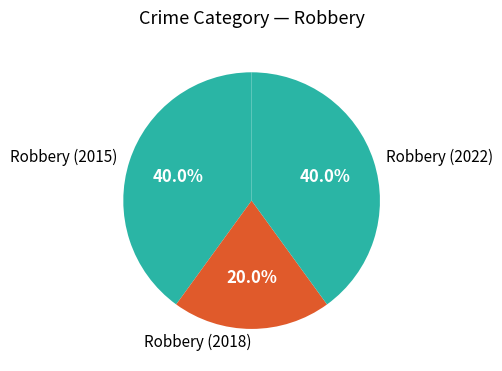

Approximately how many times larger is the value at Robbery (2018) compared to Robbery (2022)?

0.5